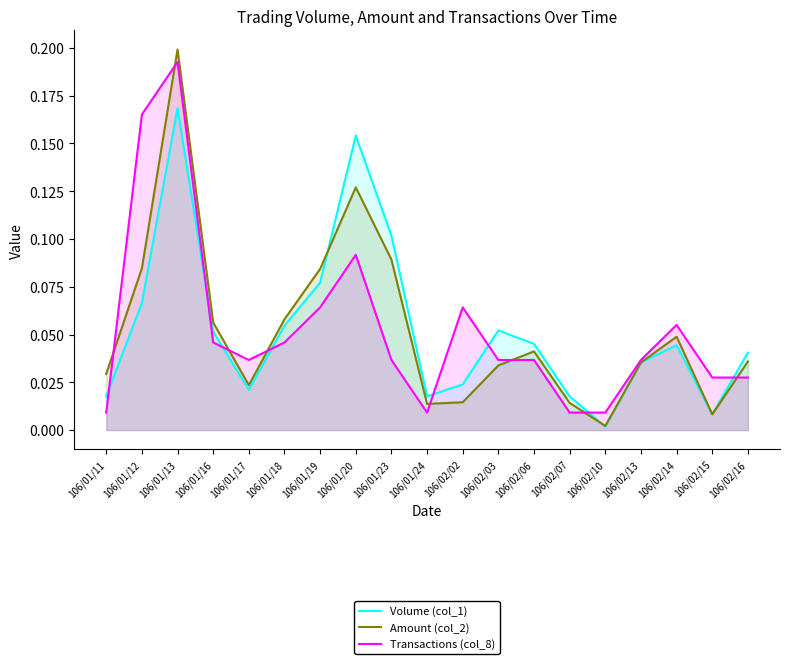

In Transactions (col_8), how many points are lower than both neighbors (excluding endpoints)?

2